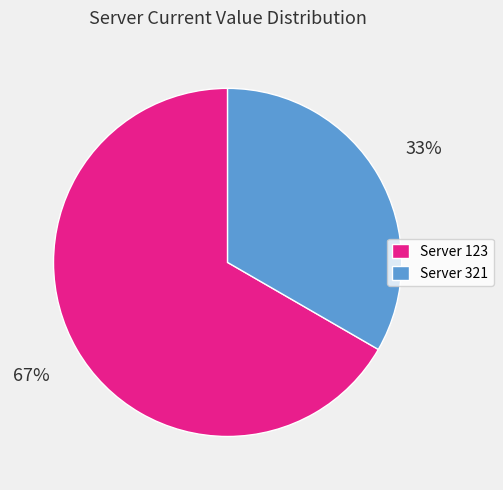

True or false: Server 123 accounts for 57% of the total.

False